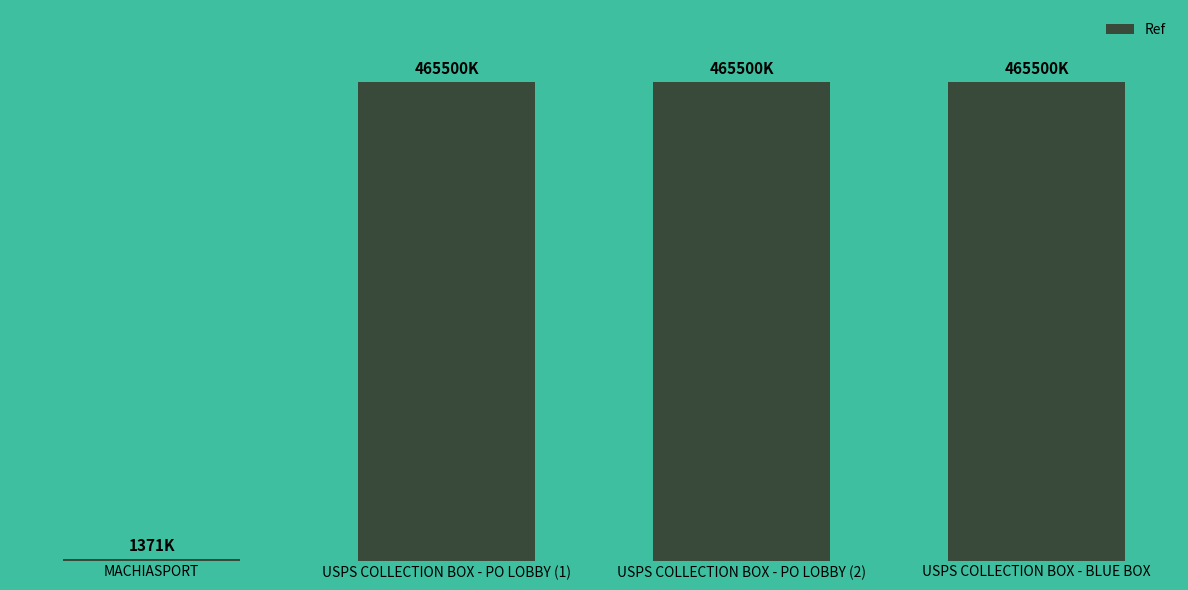

Reading left to right, extract all data points from this chart.

1371315	465500003	465500002	465500001